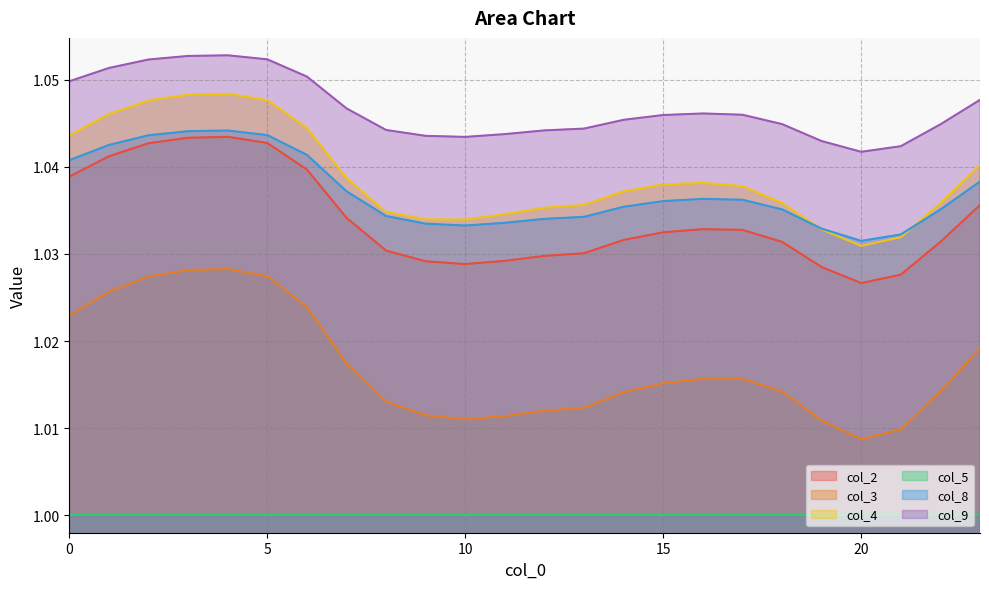

Which series has the largest total across all categories?

col_9